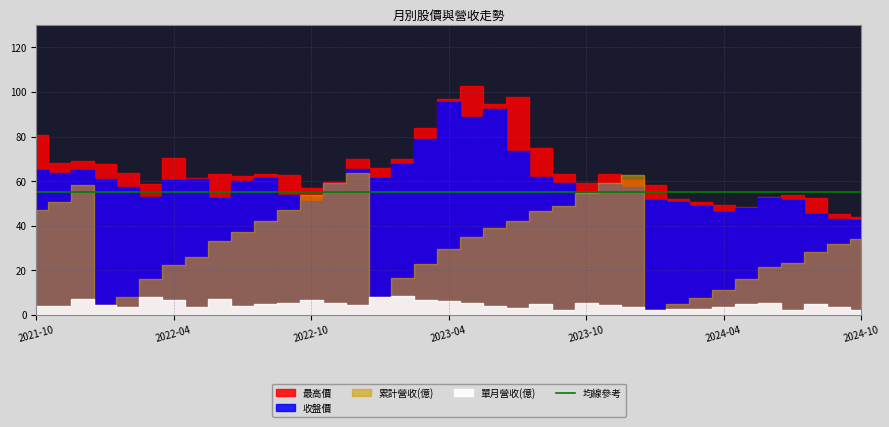

Rank the series at 2023-08 from highest to lowest value.

最高價, 收盤價, 累計營收(億), 單月營收(億)